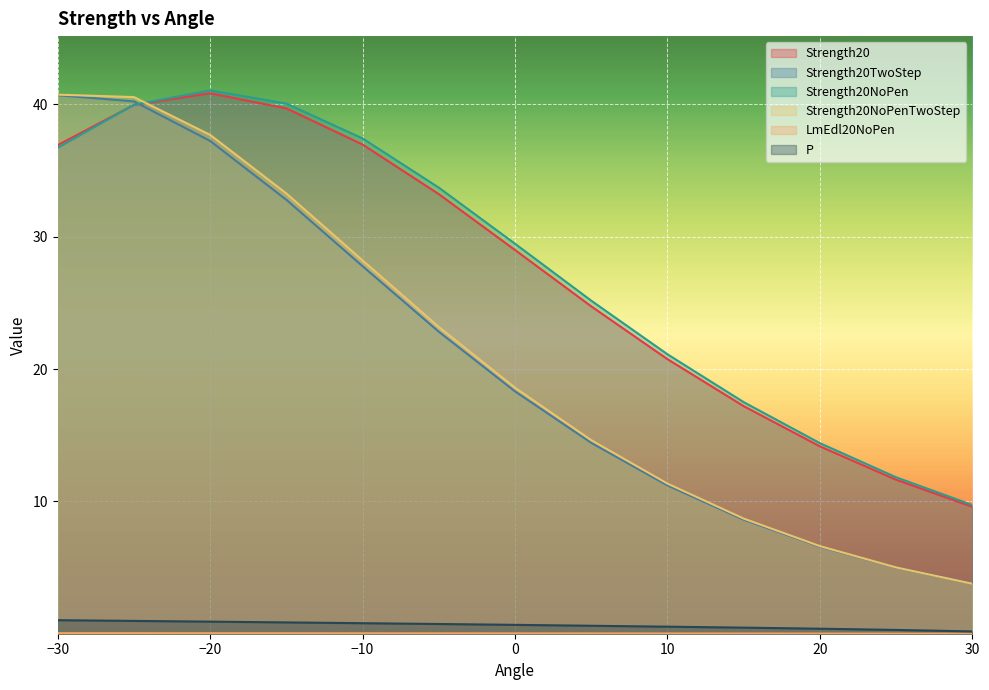

At how many categories does at least one series exceed 4?

13